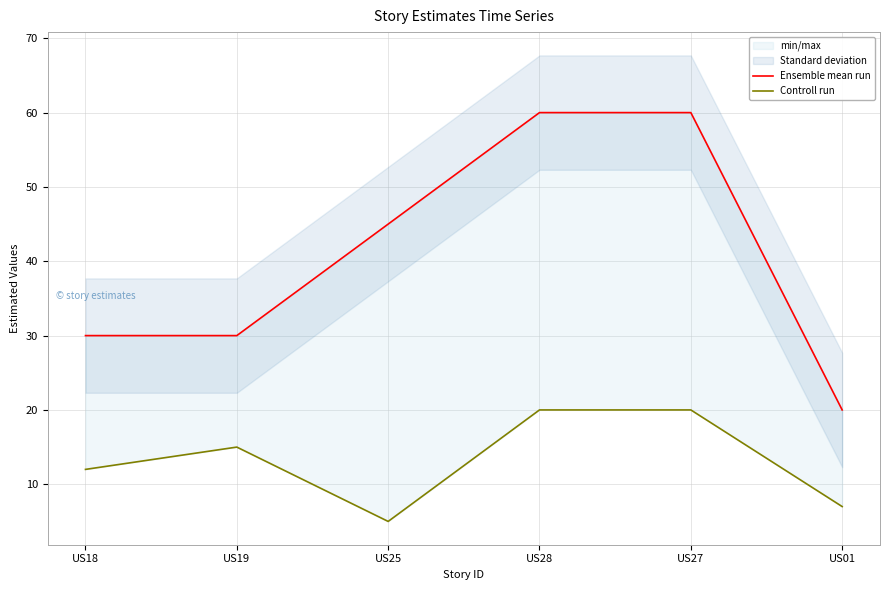

What is the greatest value displayed?

60